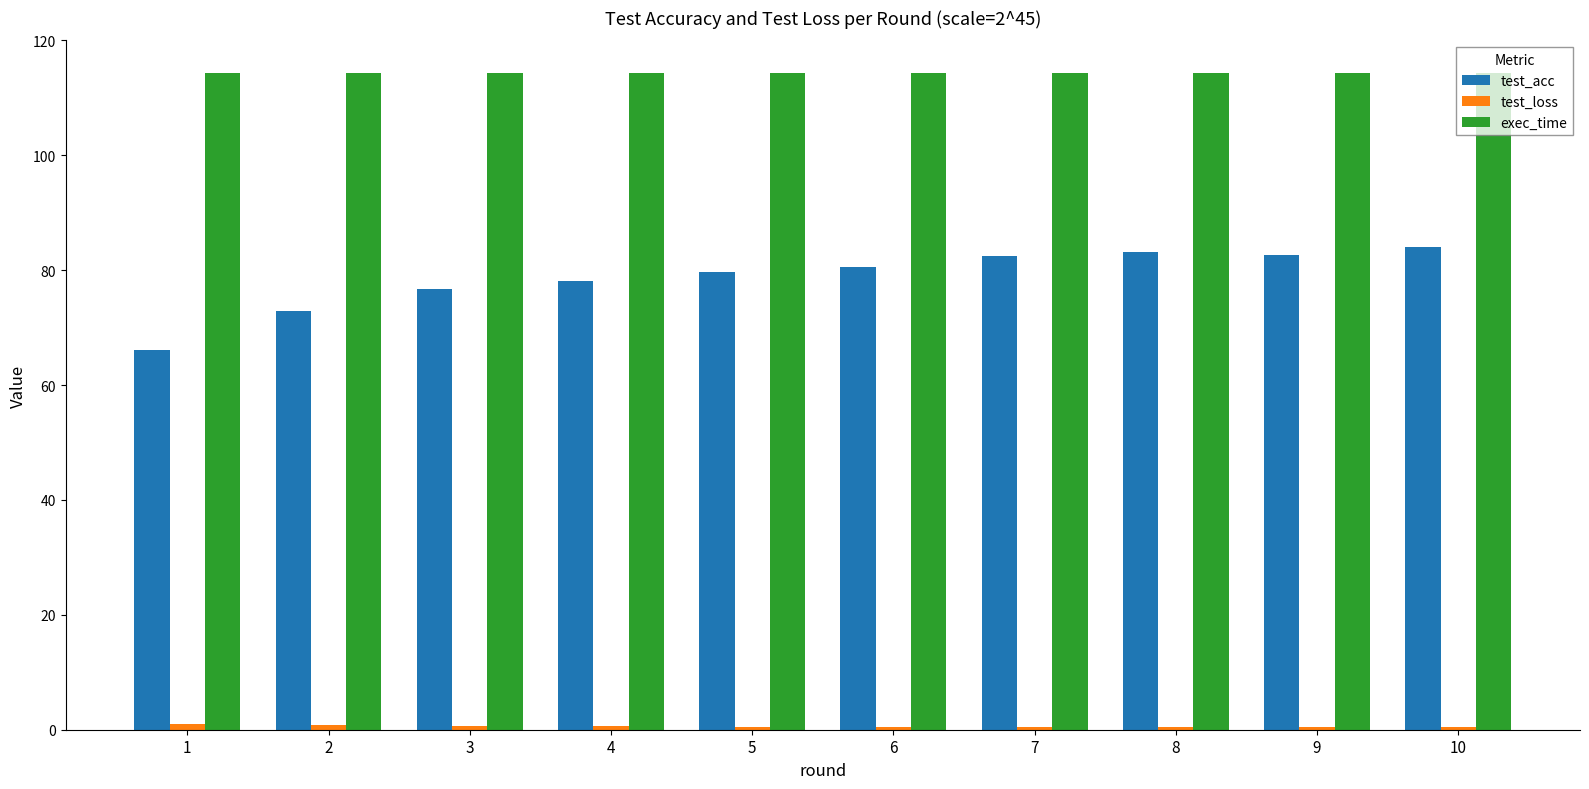

What is the sum of all test_acc values?

786.5